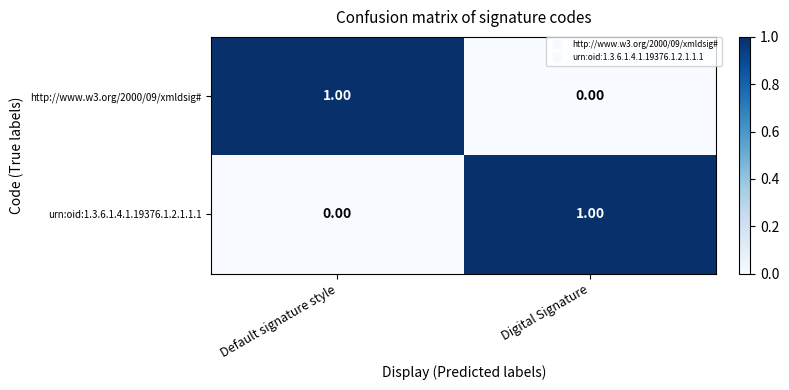

Rank the series at Default signature style from highest to lowest value.

http://www.w3.org/2000/09/xmldsig#, urn:oid:1.3.6.1.4.1.19376.1.2.1.1.1